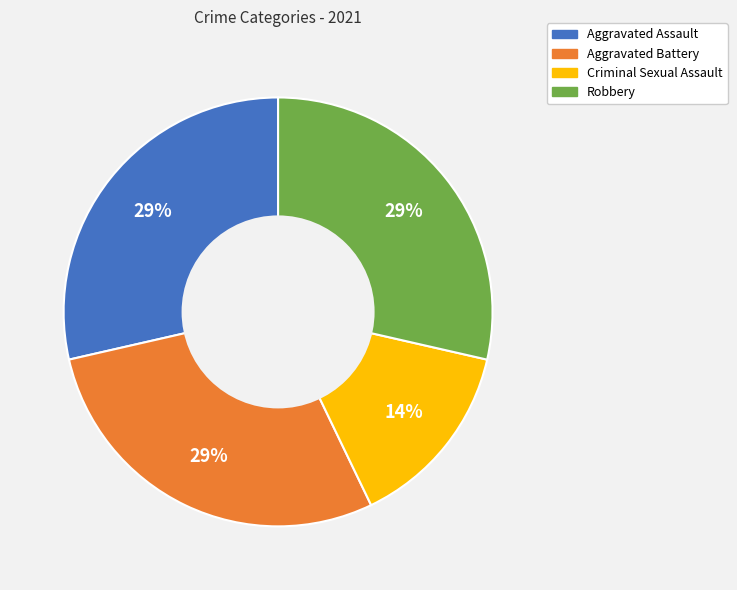

To the nearest percent, what portion does Aggravated Battery represent?

29%